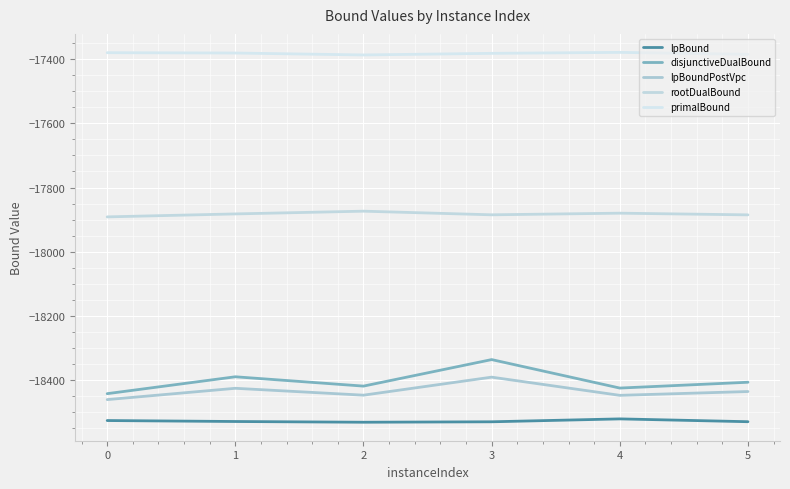

In primalBound, how many points are lower than both neighbors (excluding endpoints)?

1